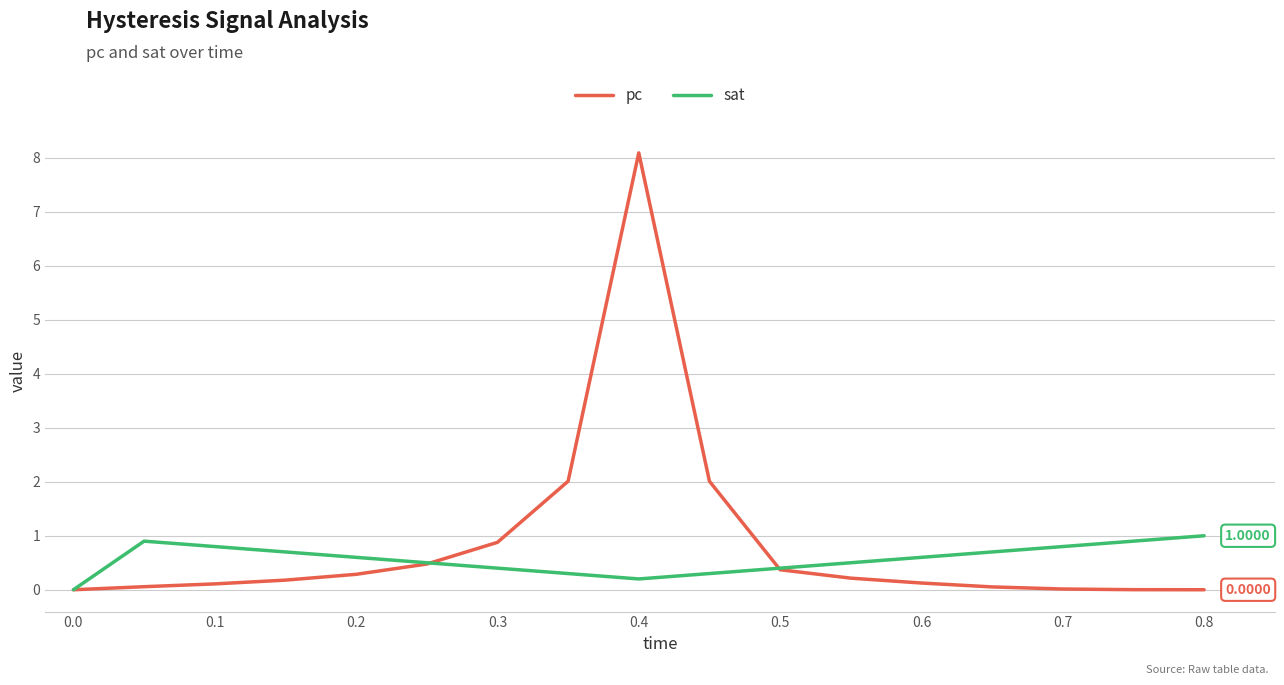

How many lines are shown in the chart?

2